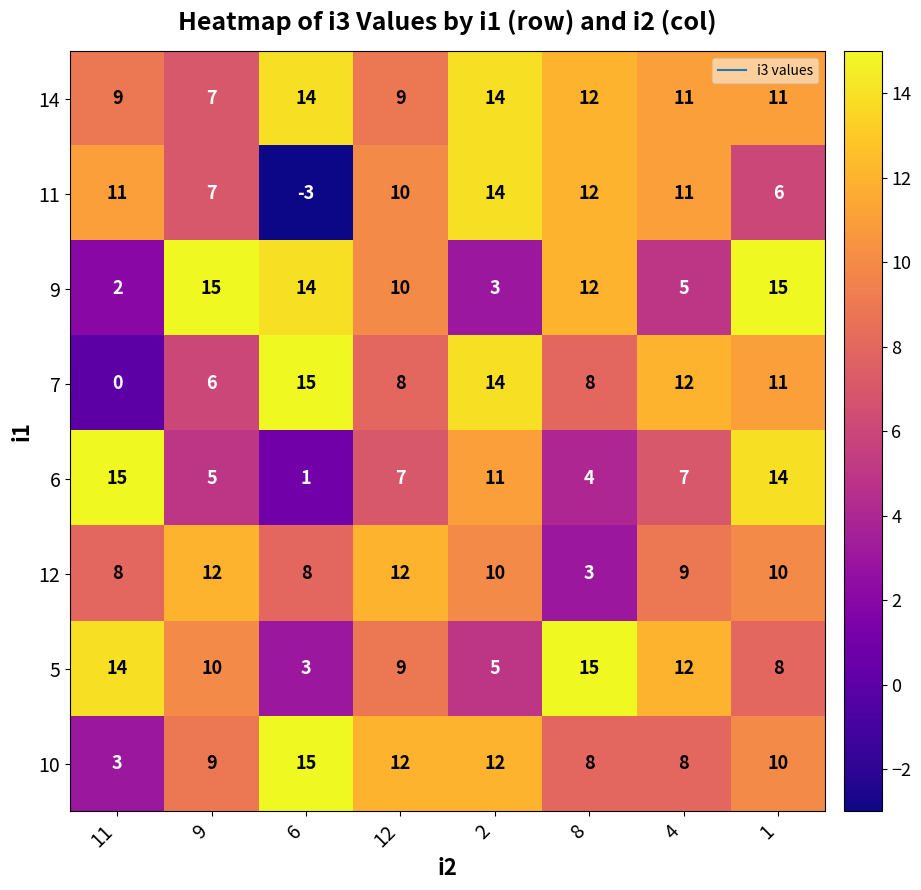

Which series has the widest spread of values?

11